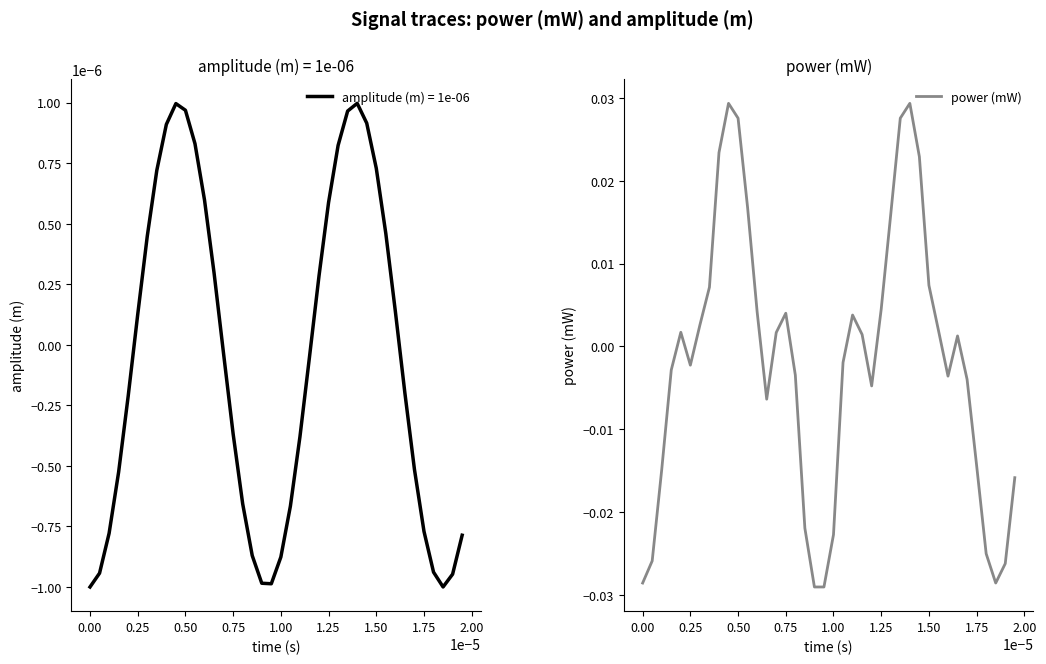

Where does the amplitude (m) = 1e-06 series first go above 0?

0.25